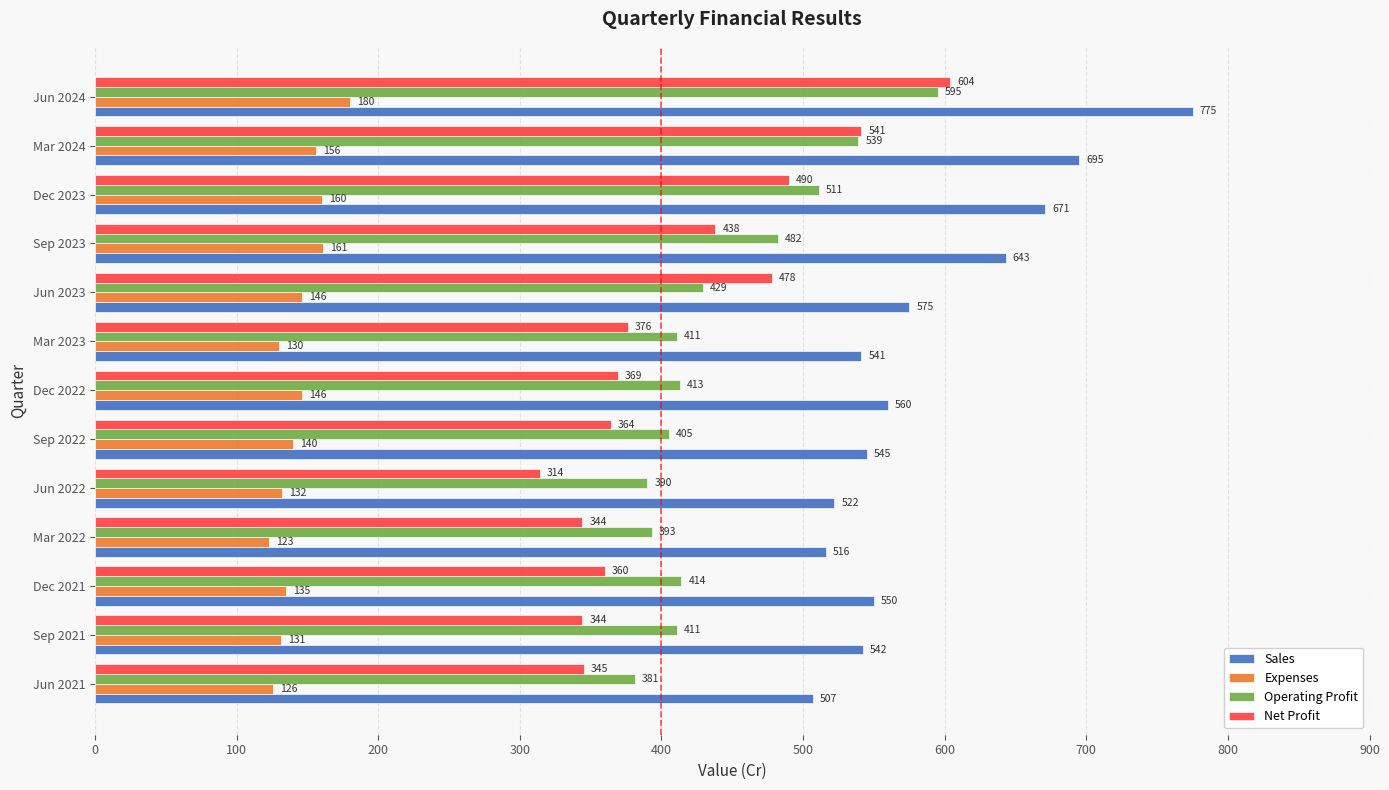

What is the sum of all Expenses values?

1866